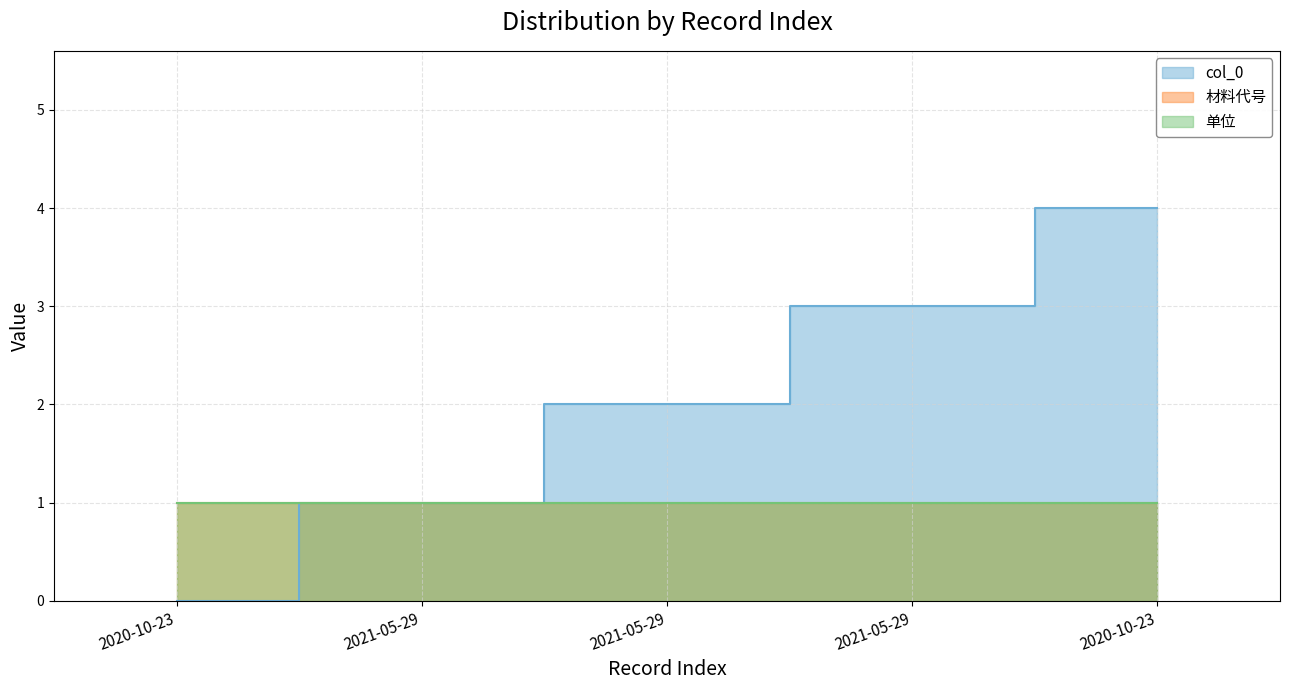

At which label does 材料代号 reach its peak?

2020-10-23